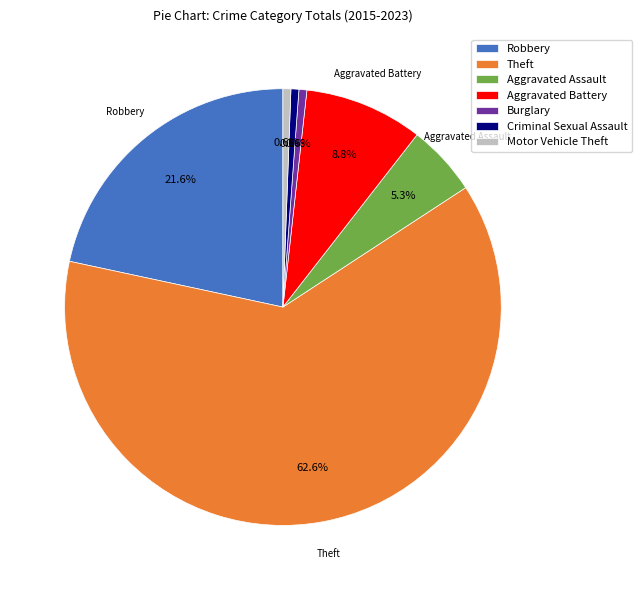

What percentage do Motor Vehicle Theft and Aggravated Battery together represent?

9.4%